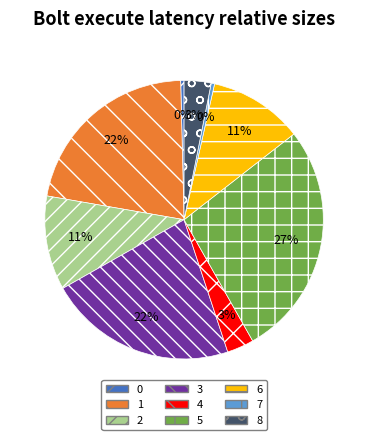

To the nearest percent, what is the difference between the largest and smallest slice percentages?

27%